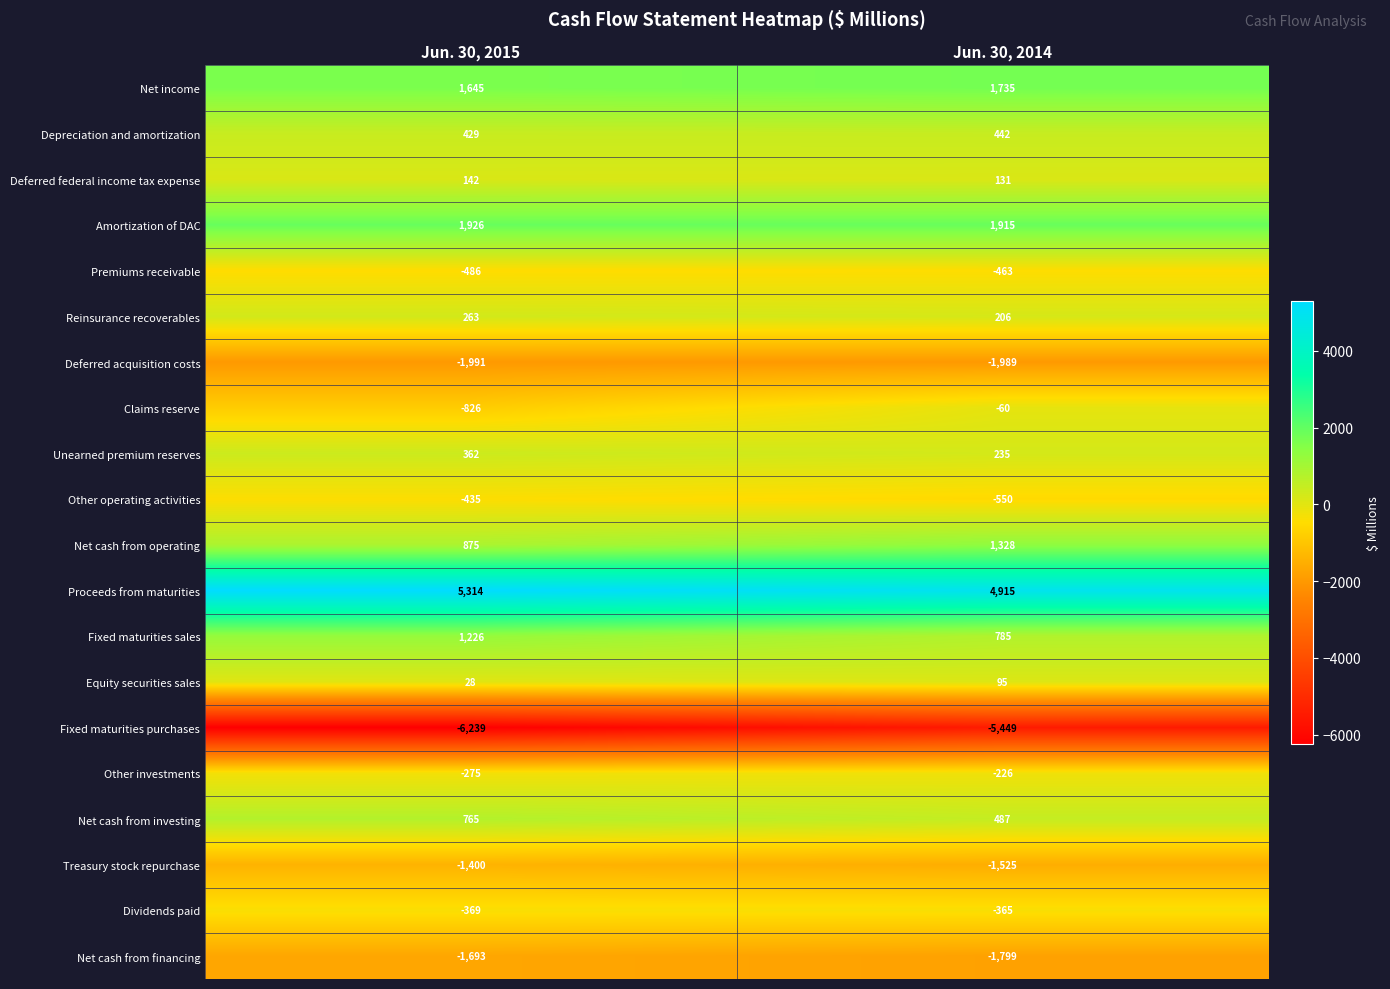

What is the sum of all Dividends paid values?

-734